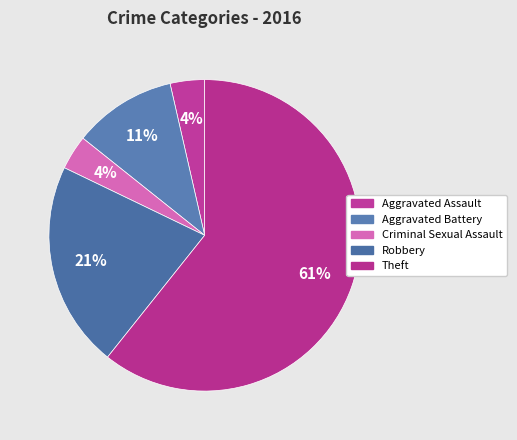

What is the ratio of the value at Theft to the value at Robbery?

2.8